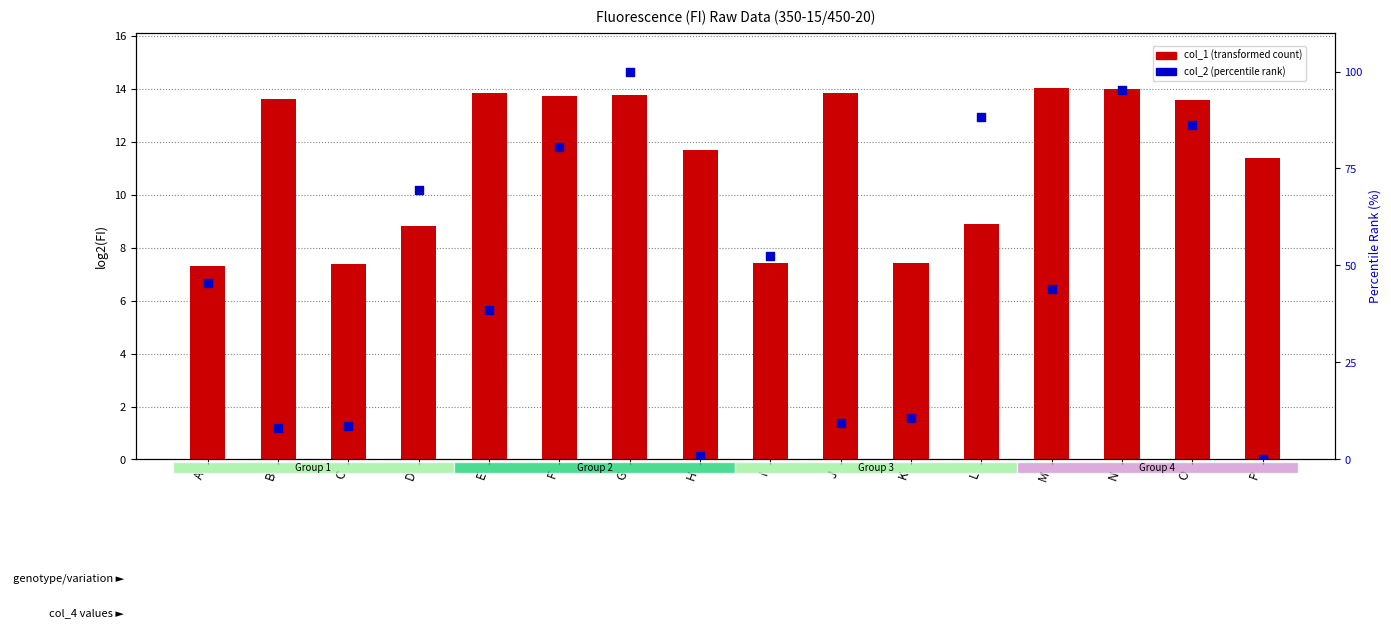

Which series has the largest Y range (max minus min)?

col_2 (percentile rank)